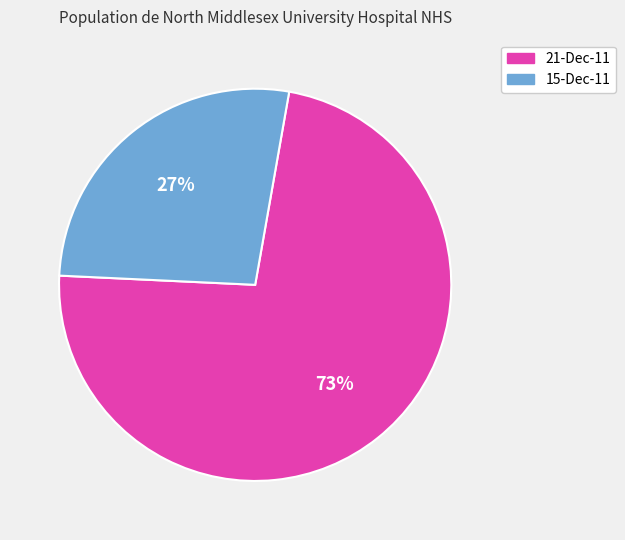

To the nearest percent, what is the difference between the largest and smallest slice percentages?

46%